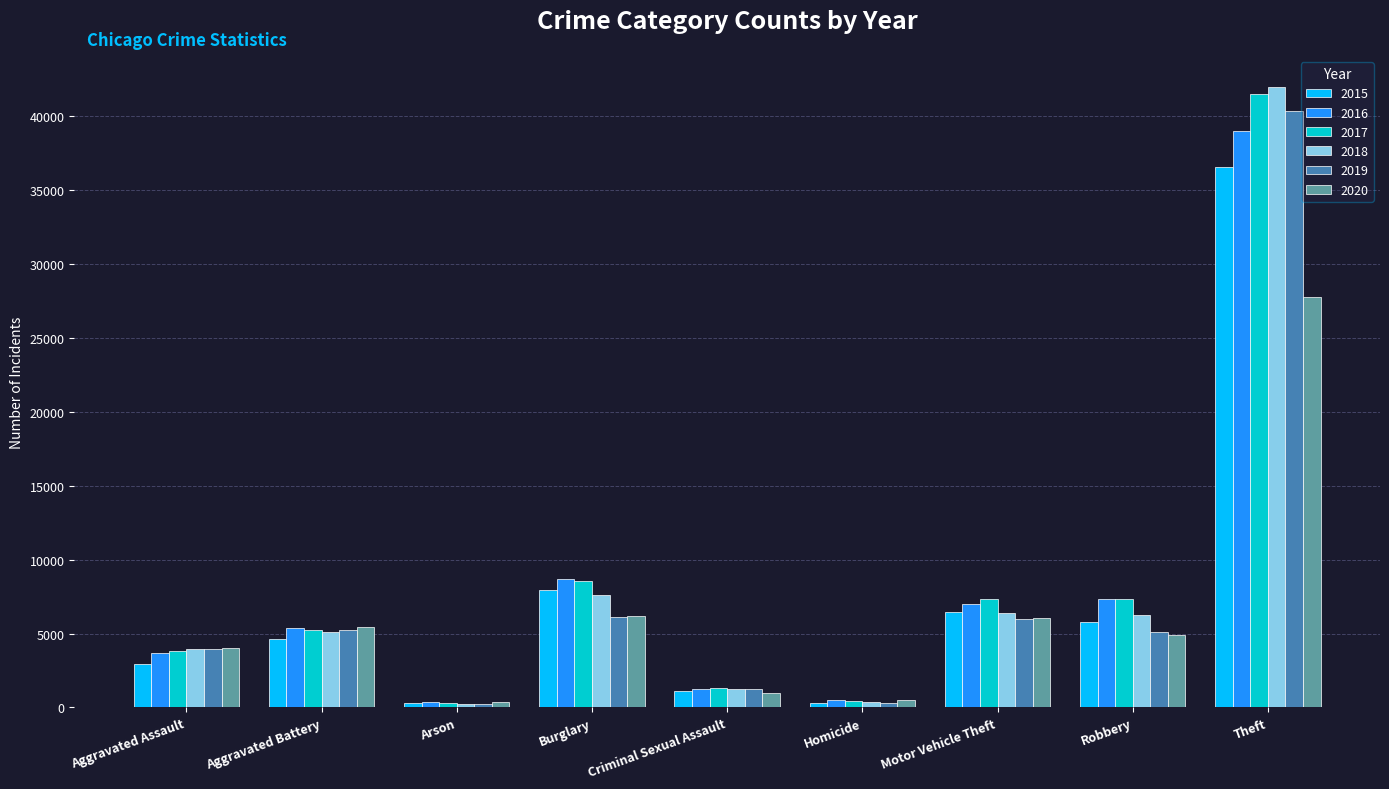

What is the average value of the 2015 series?

7321